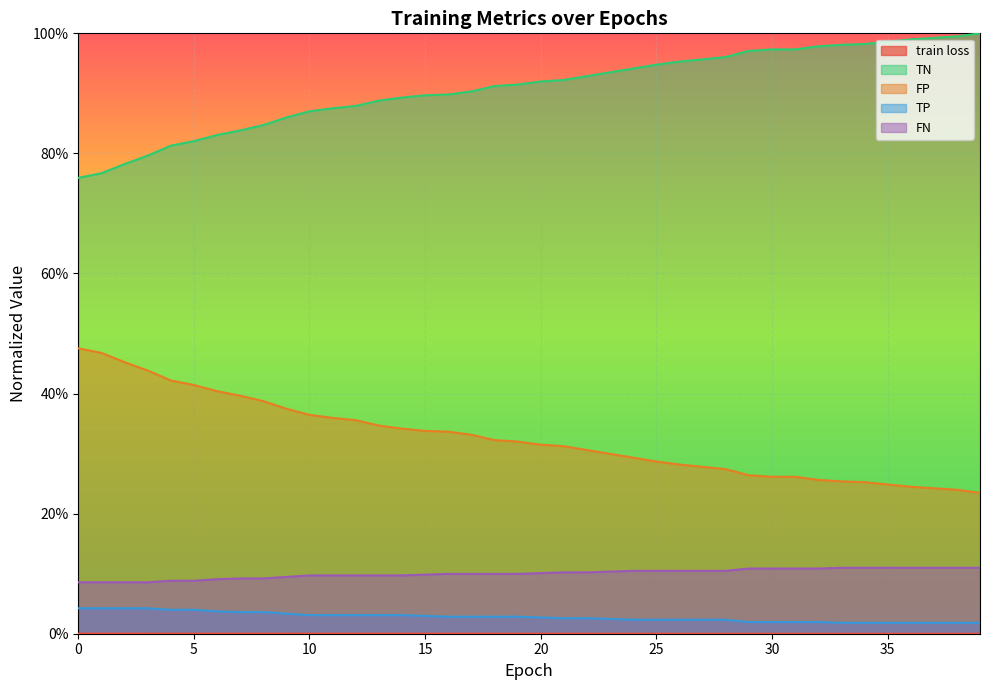

True or false: FN and train loss intersect in this chart.

False